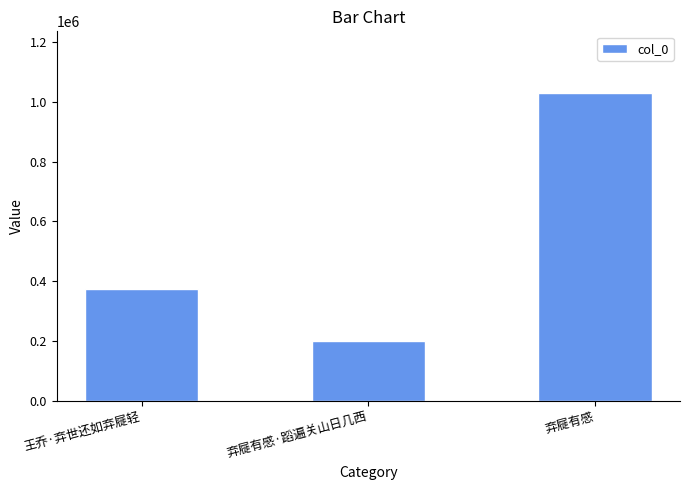

What is the minimum value shown in the chart?

198675